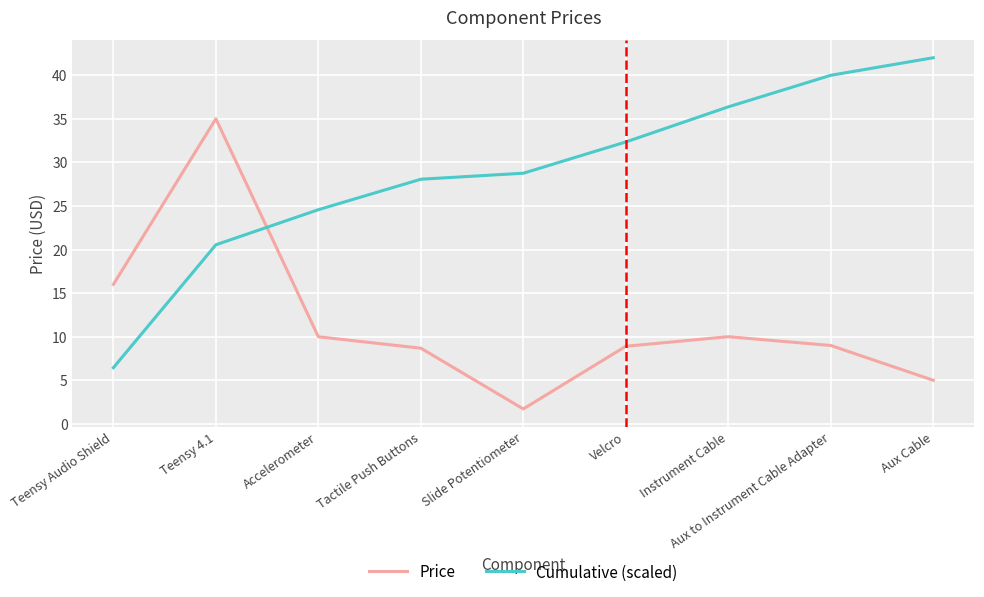

At which label is Price closest to 18?

Teensy Audio Shield